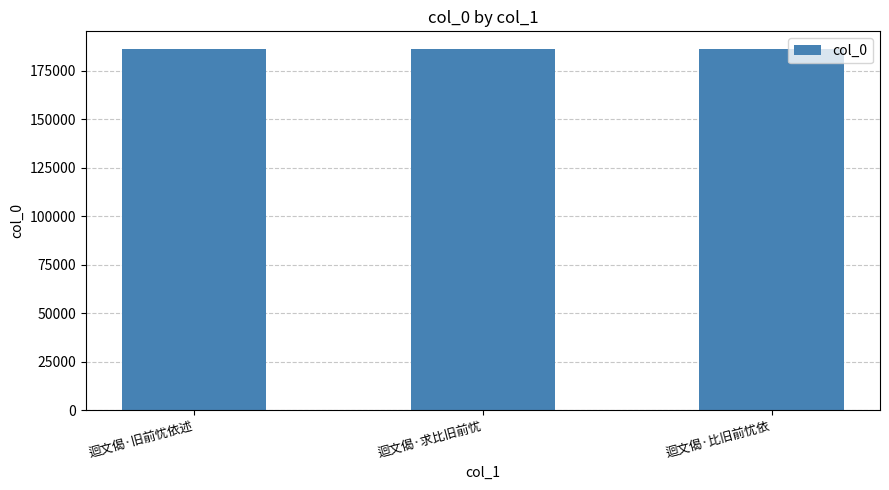

What is the sum of all values?

557780